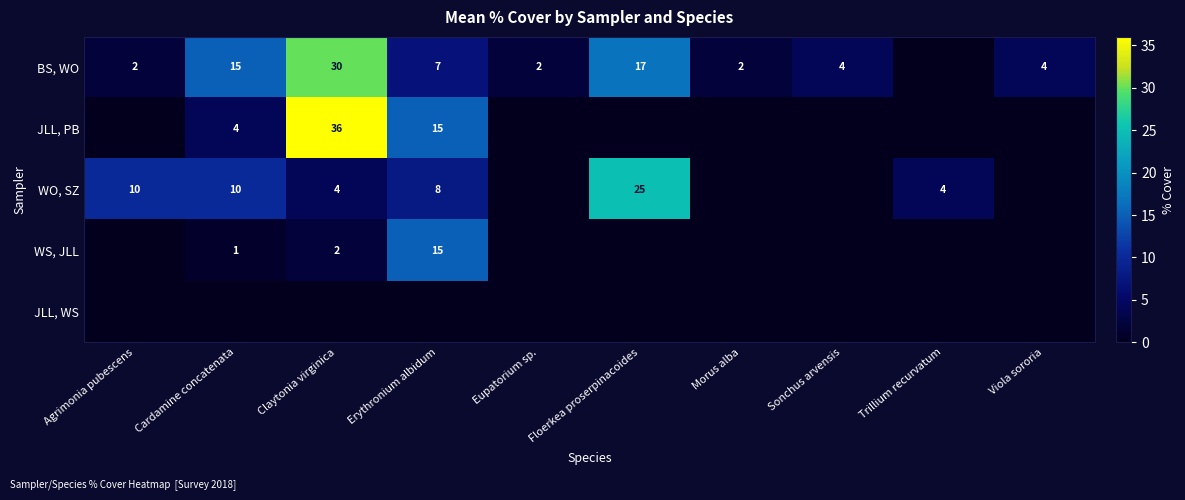

Is it true that BS, WO equals 4 at Viola sororia?

True